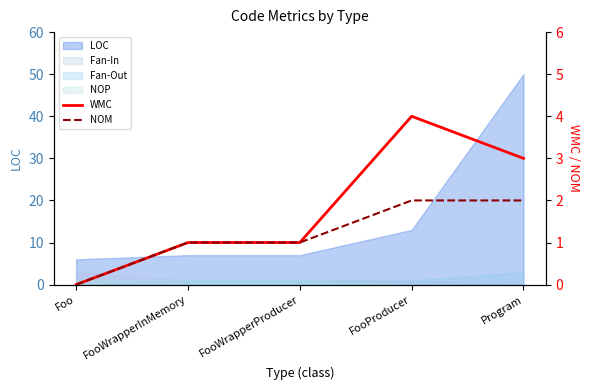

What is the label of the 2nd point from the right?

FooProducer